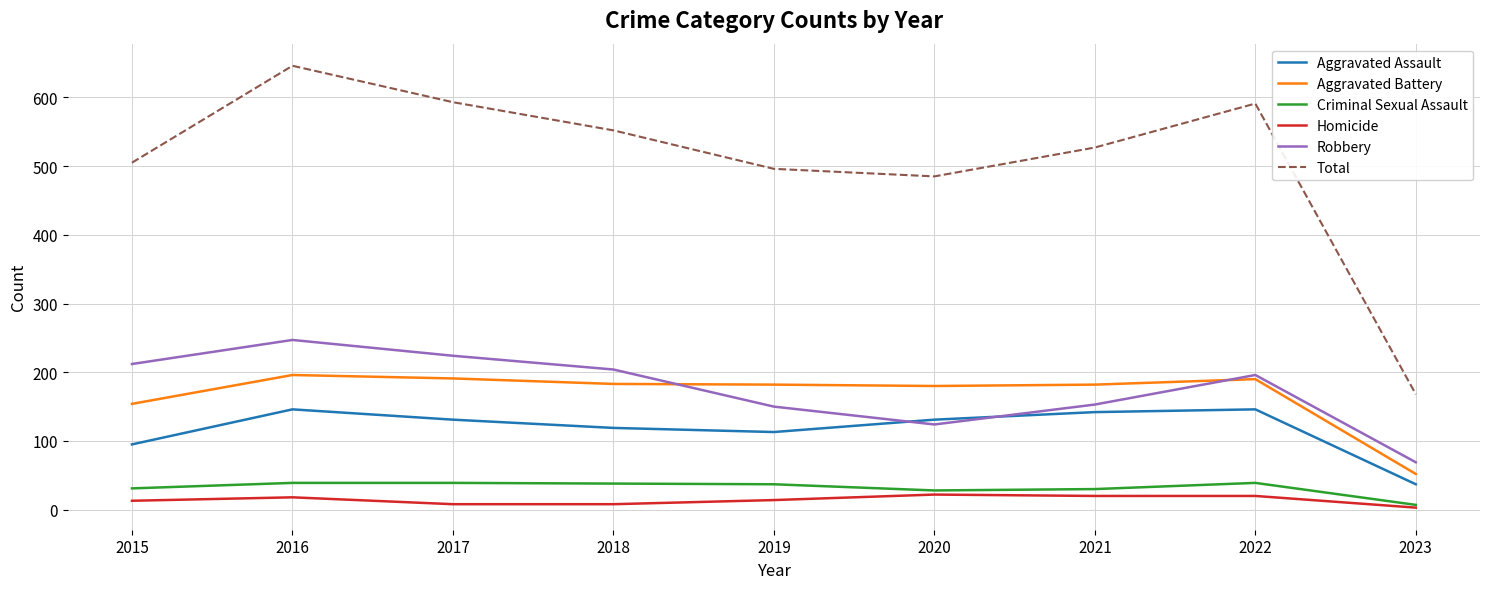

True or false: Total and Homicide cross at least once.

False